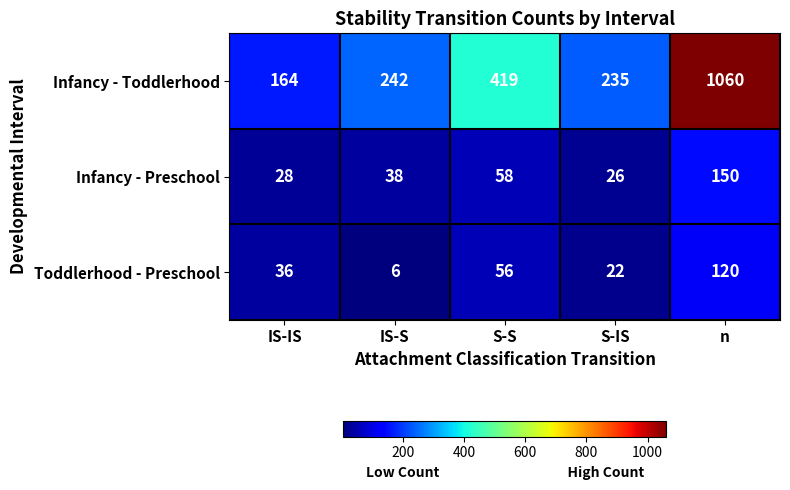

What is the total value across all series at S-S?

533